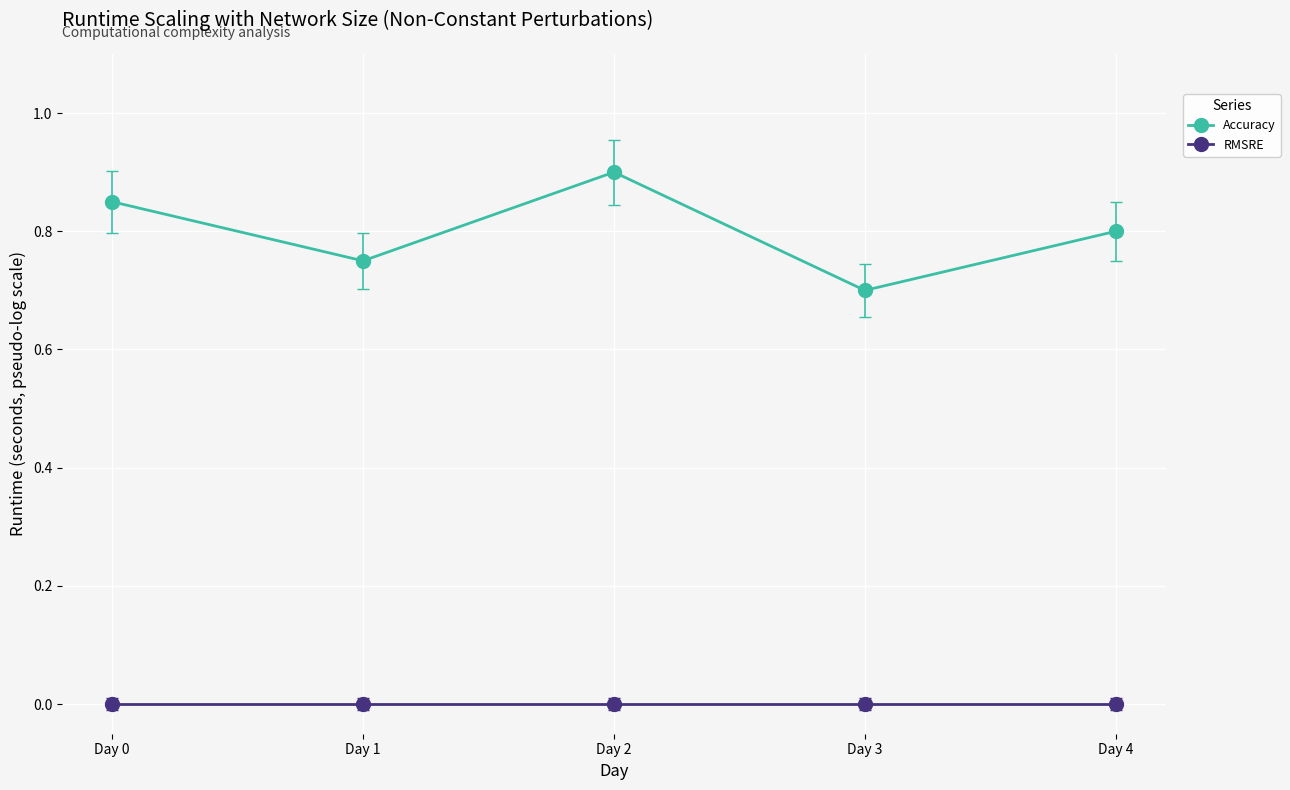

What is the maximum value shown in the chart?

0.9